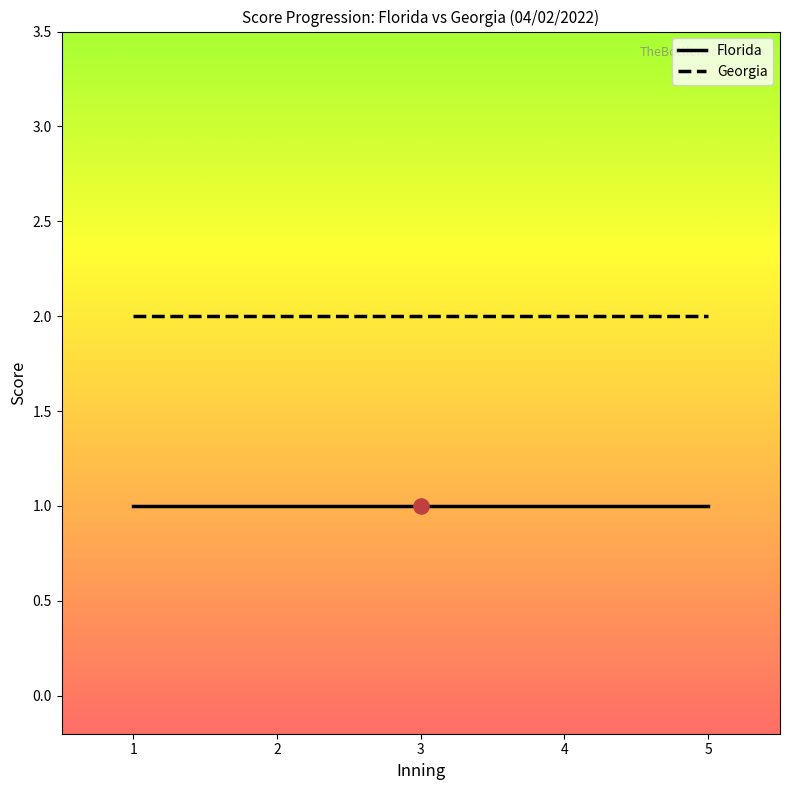

Is the value of Georgia at 5 greater than the value of Florida at 1?

Yes